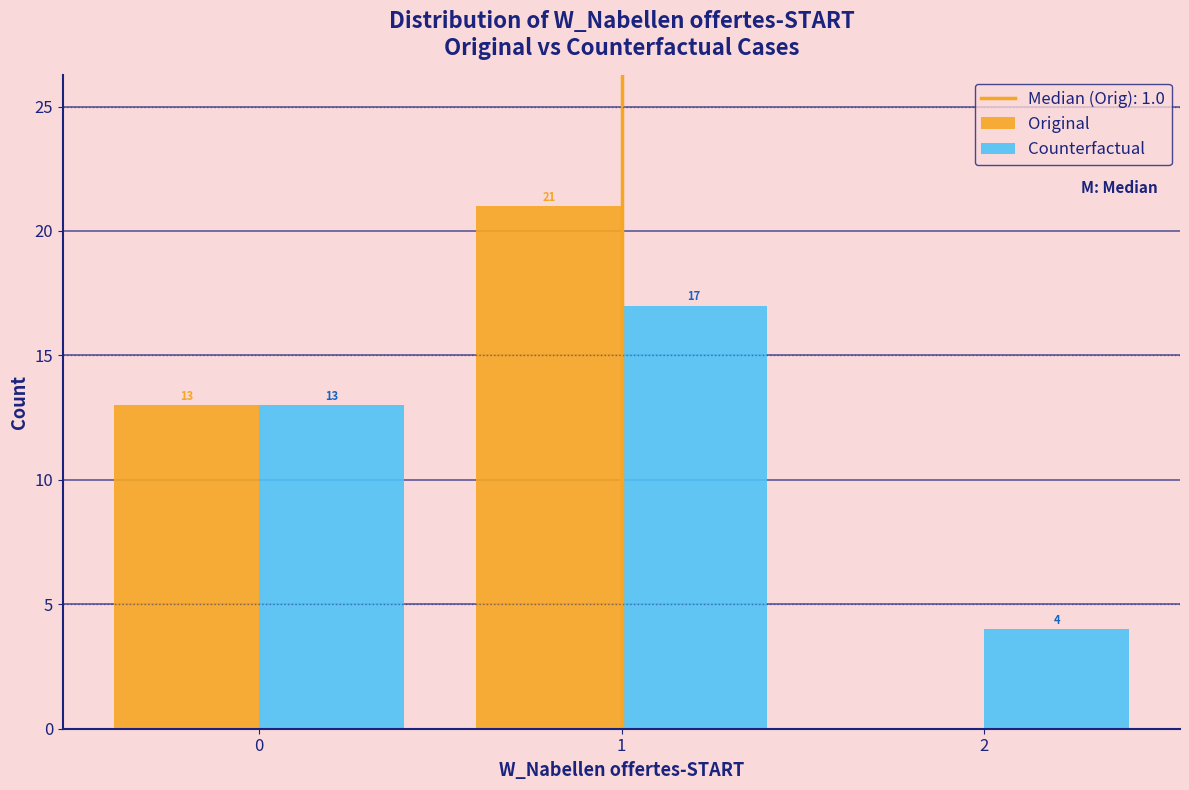

In the Counterfactual series, which range on the x-axis has the tallest bar?

0.5 to 1.5